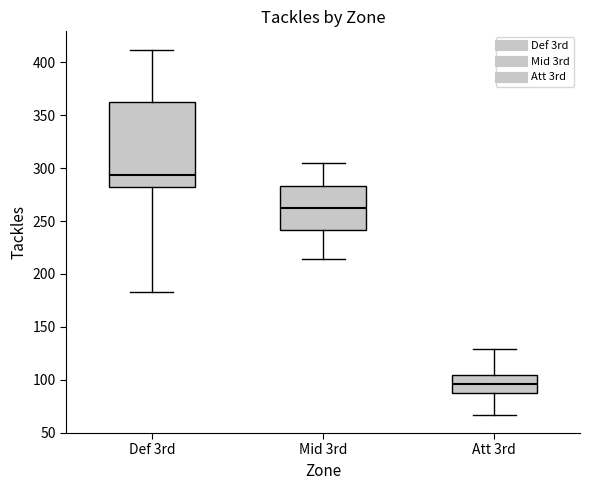

Where is the upper edge of the box for Mid 3rd on the y-axis? The values are not printed on the chart, so give them approximately, as read against the axis.

285